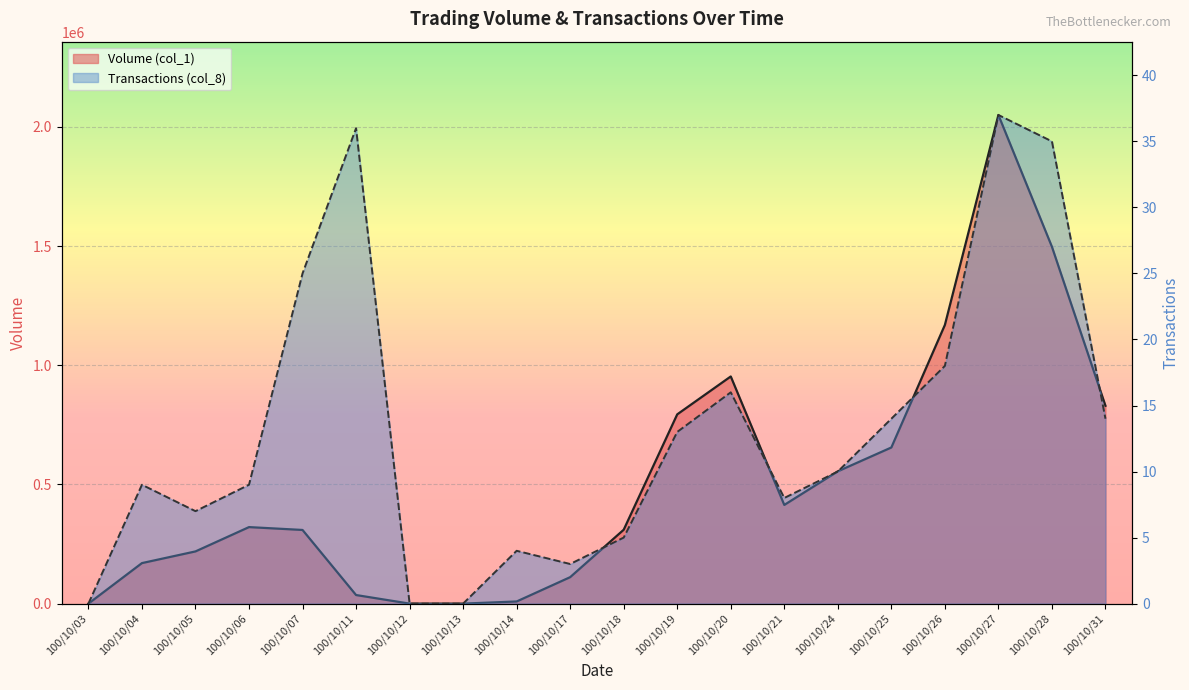

The Volume (col_1) series shows 1194592 at 100/10/19. True or false?

False